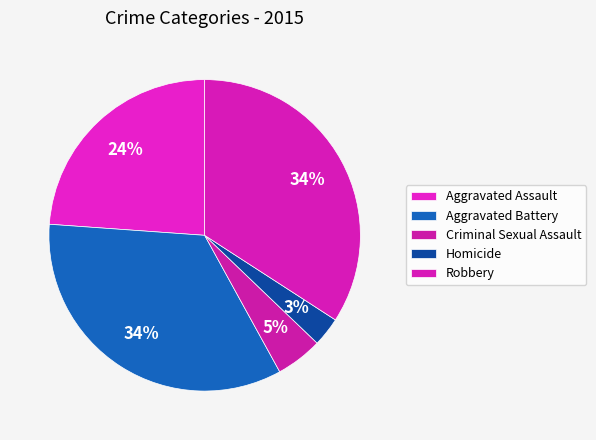

Which category has the smallest portion of the pie?

Homicide